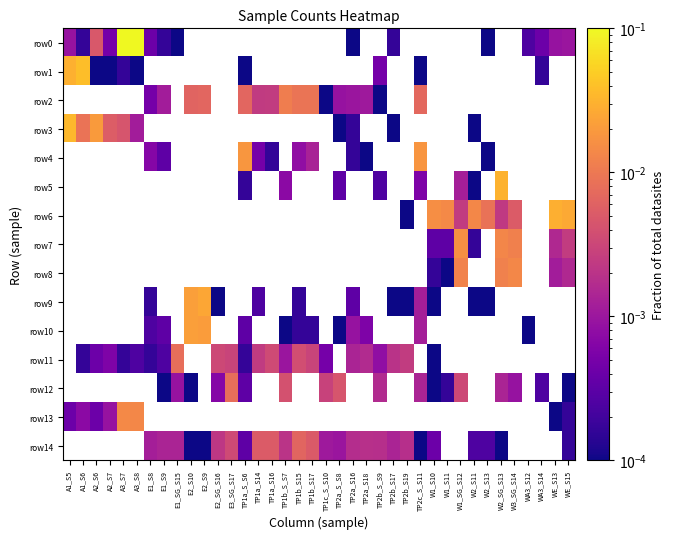

At which label does row12 first exceed 0?

E1_S9